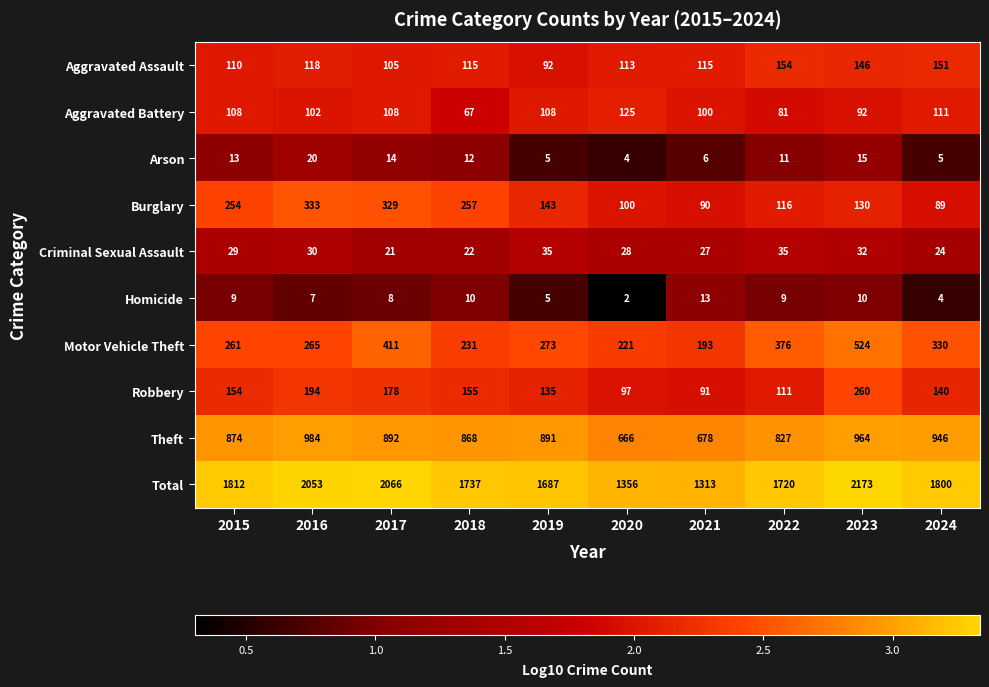

What is the sum of the Theft values at 2015 and 2019?

1765